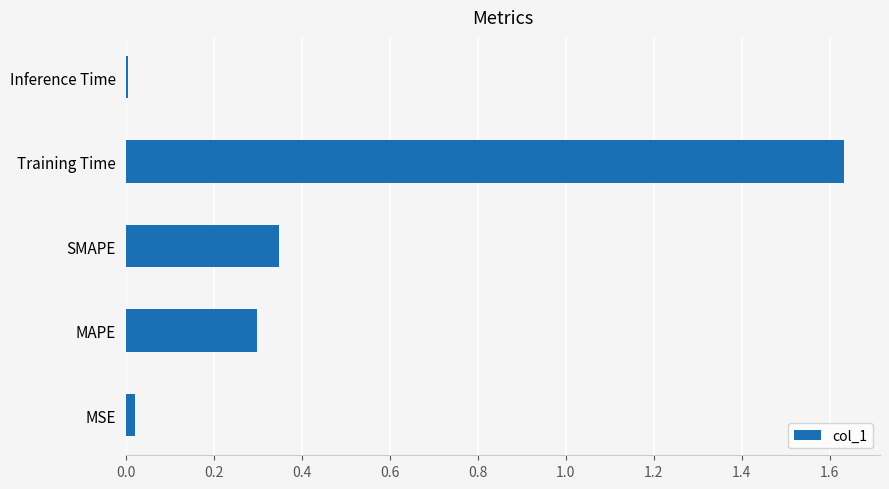

Which category has the highest value across all series?

Training Time